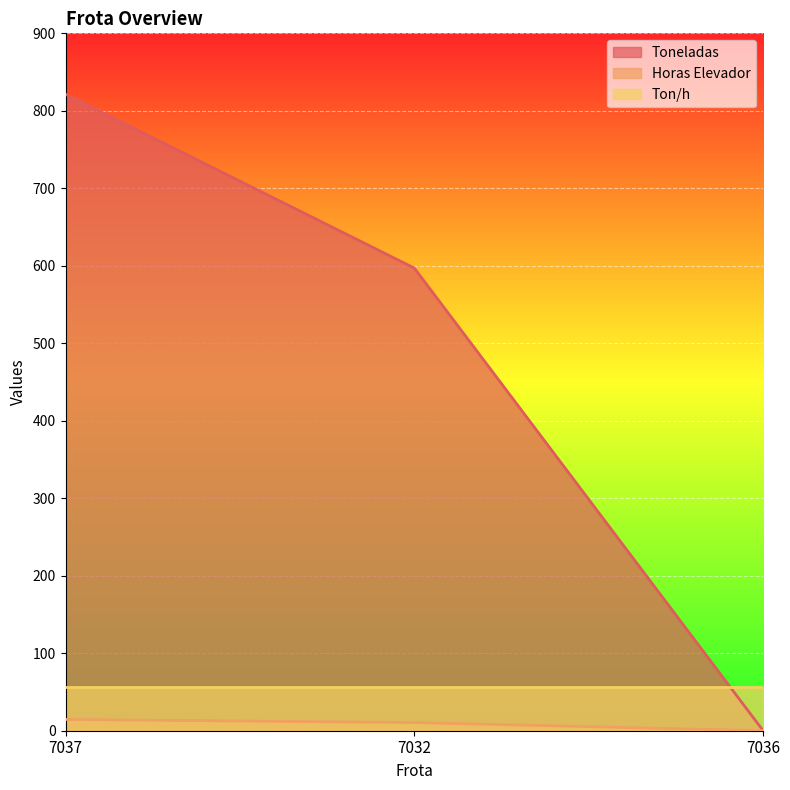

Read the Toneladas value at 7032.

597.1